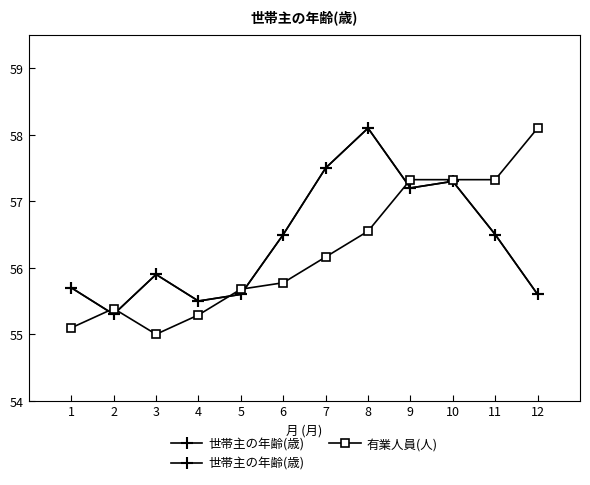

At which label does 有業人員(人) reach its minimum?

3